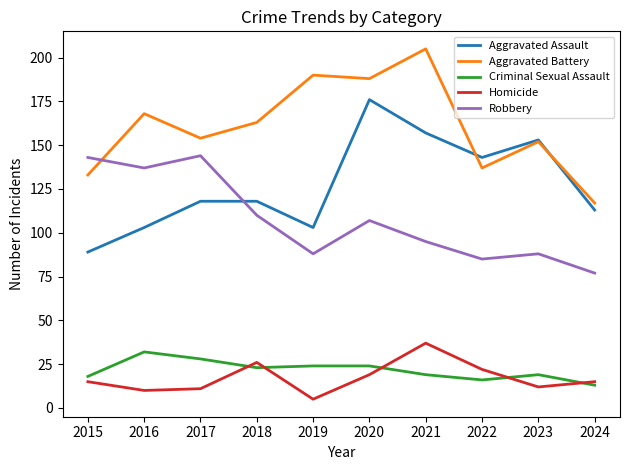

At which label does Aggravated Battery first exceed 163?

2016